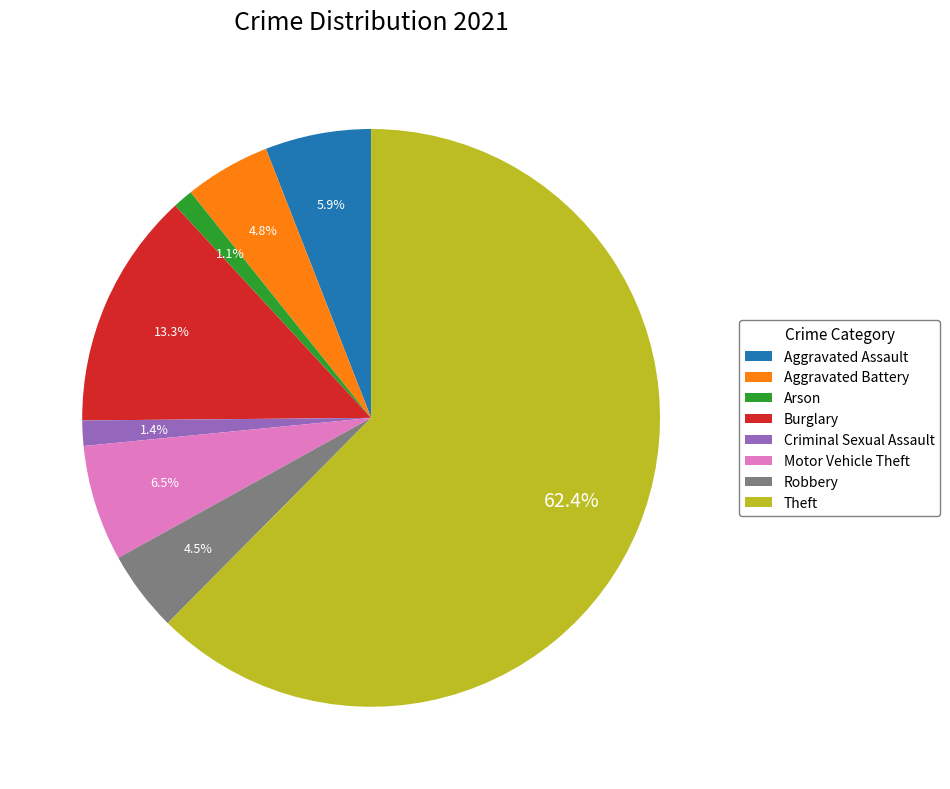

Which category has the biggest portion of the pie?

Theft